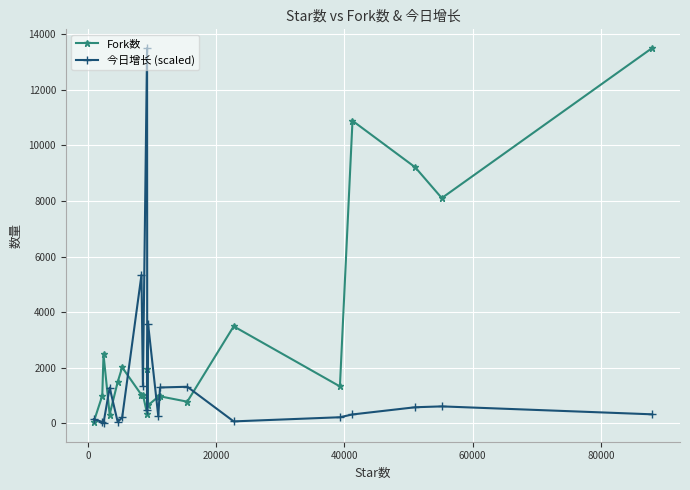

What is the average value of the Fork数 series?

3084.1